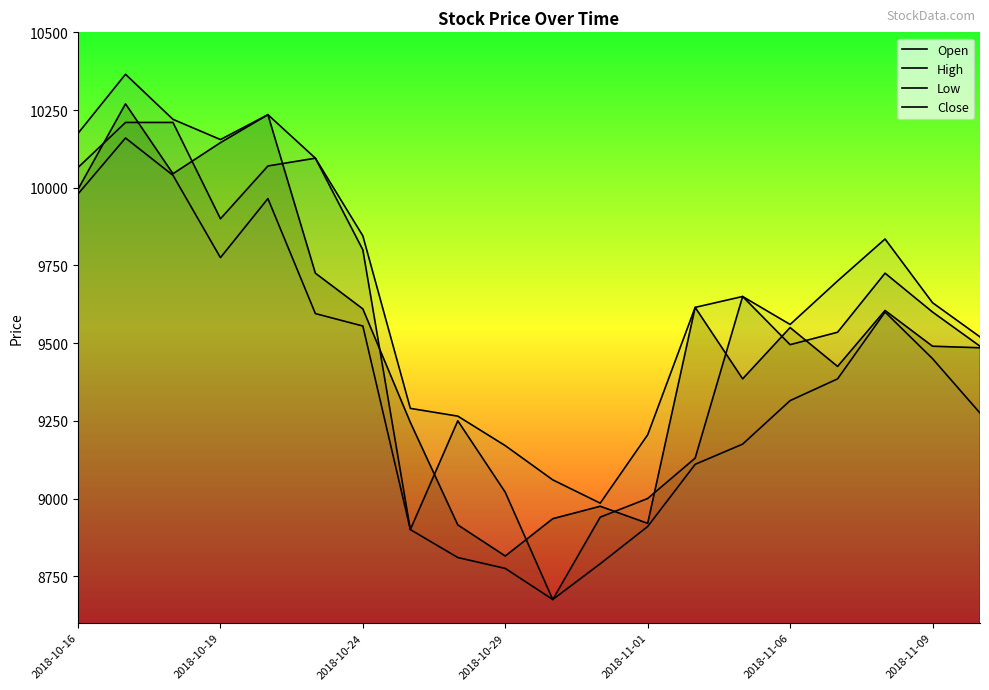

Count the number of categories in the chart.

20